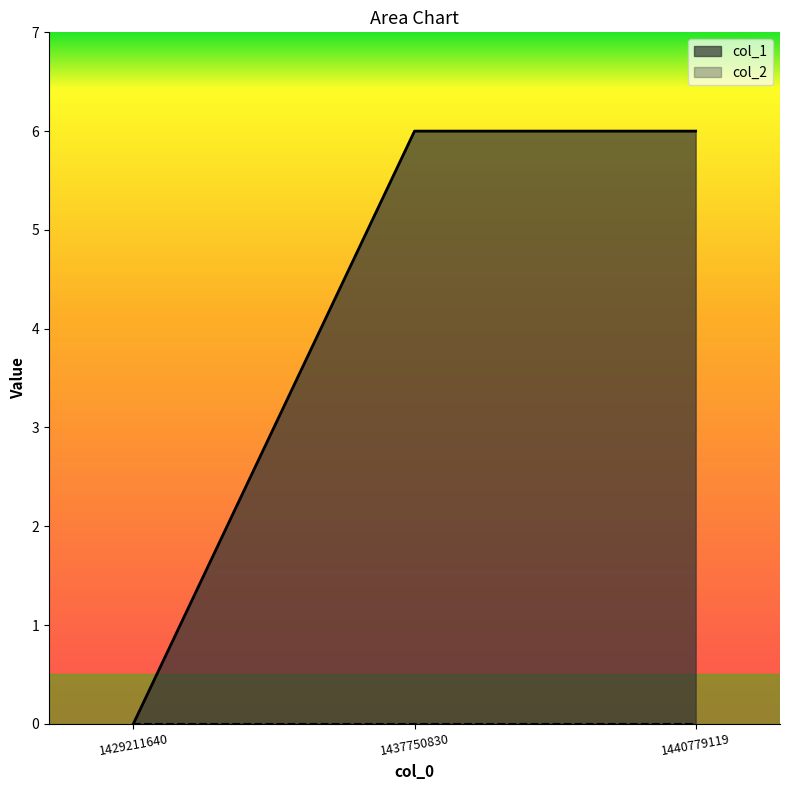

How many lines are shown in the chart?

2